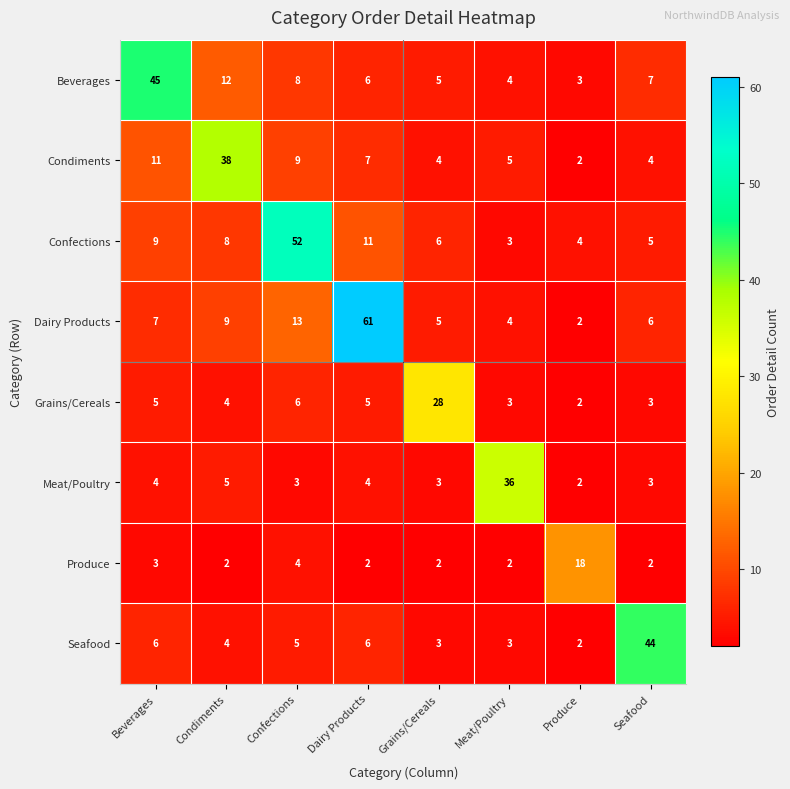

Rank the series by their maximum value, from highest to lowest.

Dairy Products, Confections, Beverages, Seafood, Condiments, Meat/Poultry, Grains/Cereals, Produce